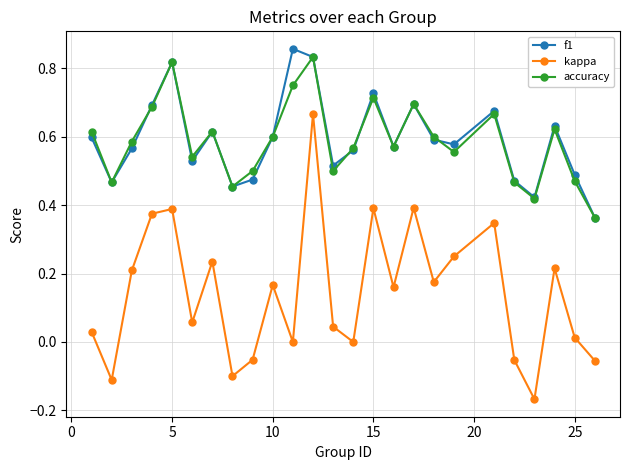

How many interior local valleys does the kappa series have?

8